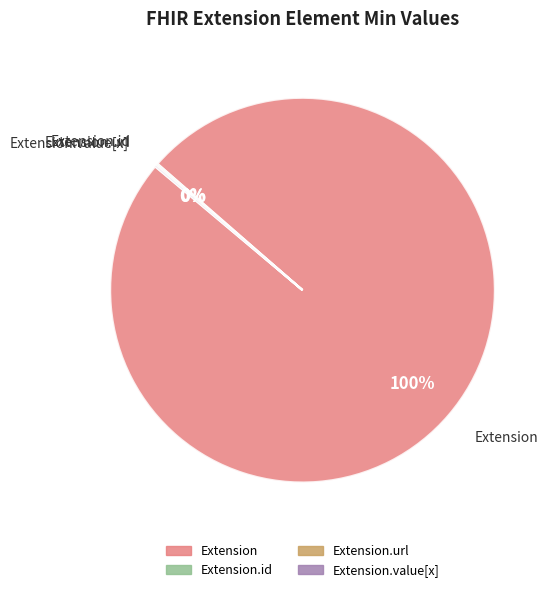

Which slice is the largest?

Extension